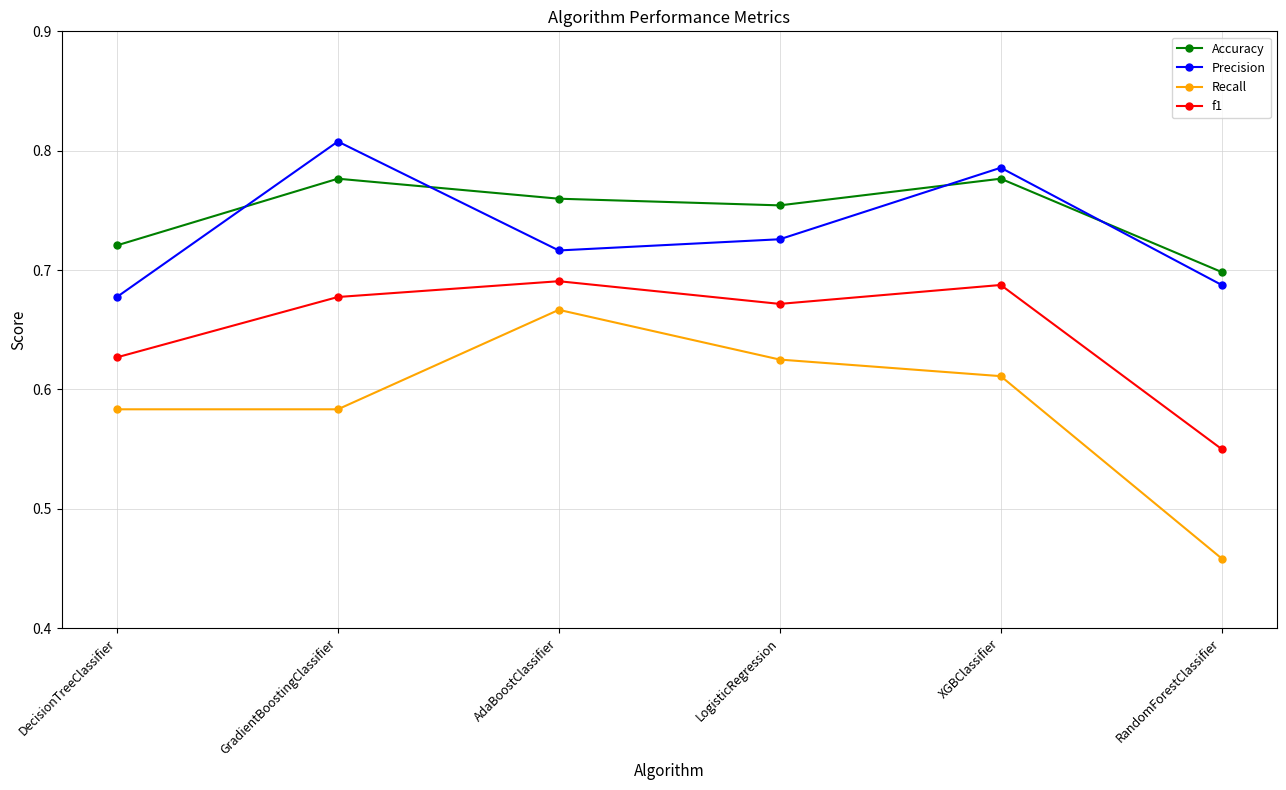

How many f1 values are between 0 and 1?

6